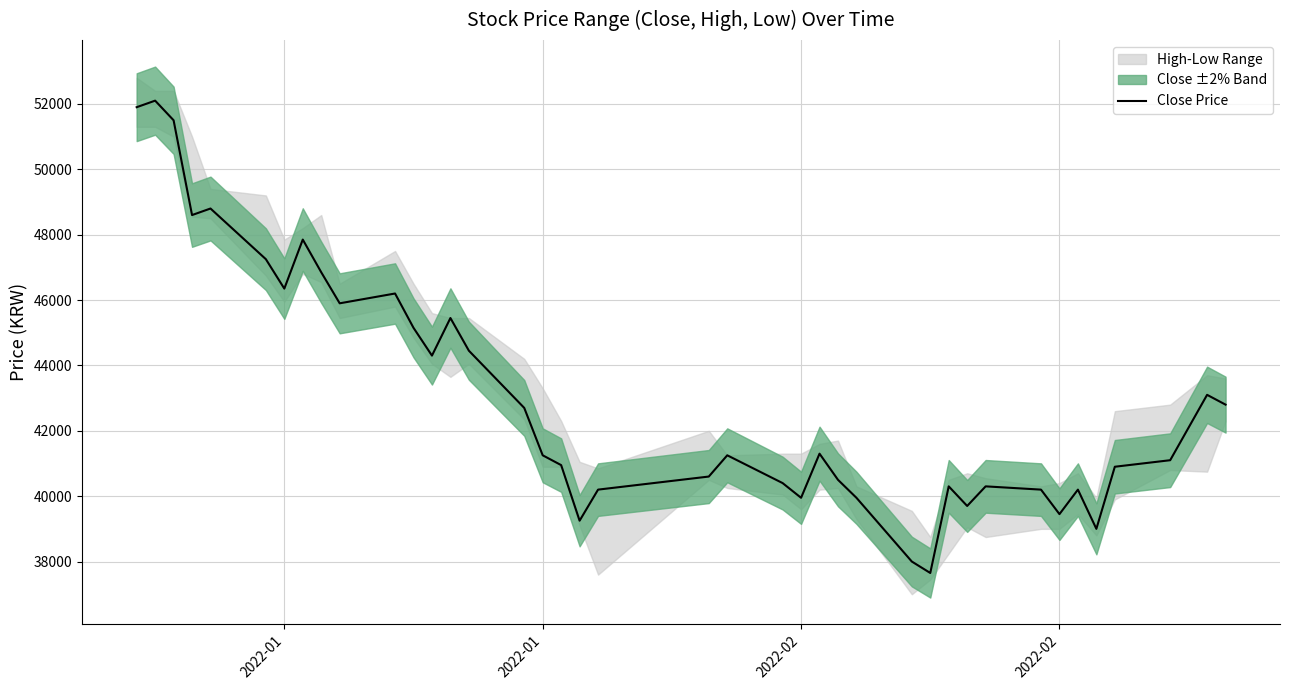

What is the minimum value shown in the chart?

37650